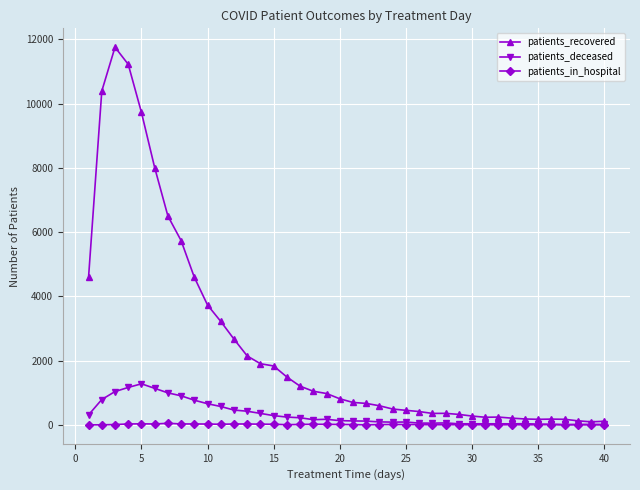

Which series has the largest range (max minus min)?

patients_recovered